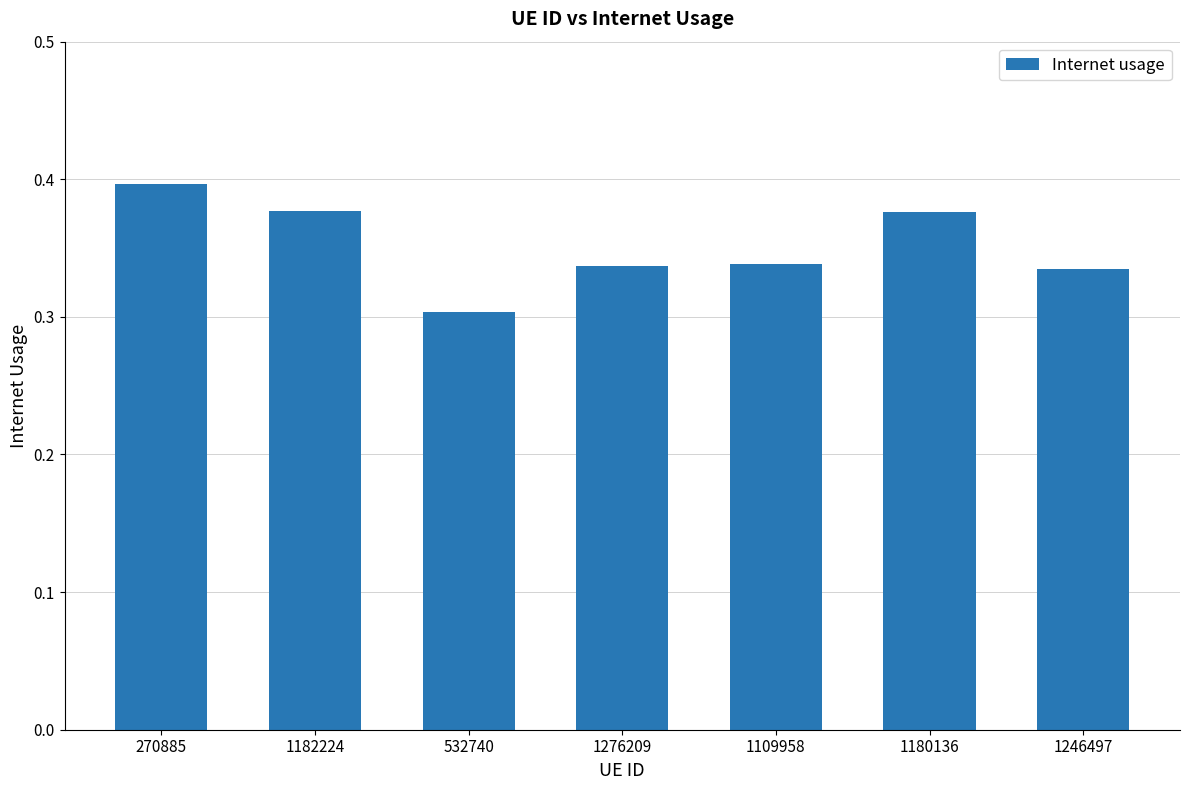

What position from the left is 270885?

1